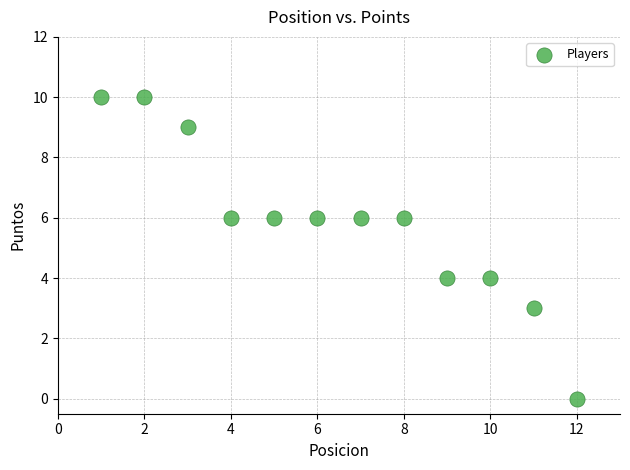

What is the average Y value?

6